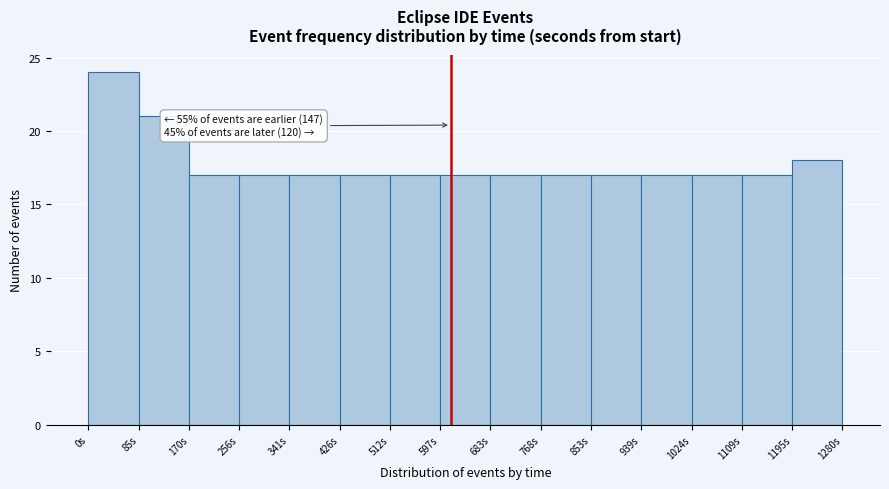

Over which range of the x-axis is the bar tallest?

0 to 90